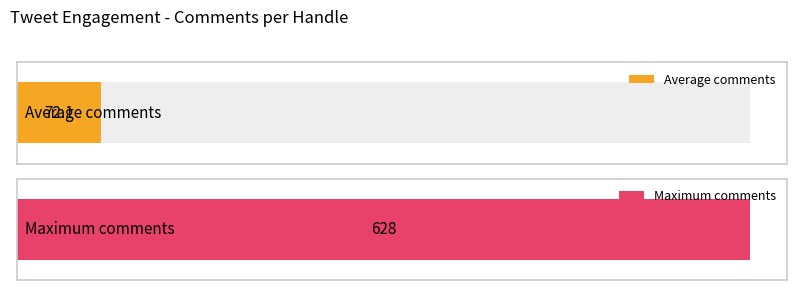

Is it true that the value at Alreadysad__1 is 13?

False